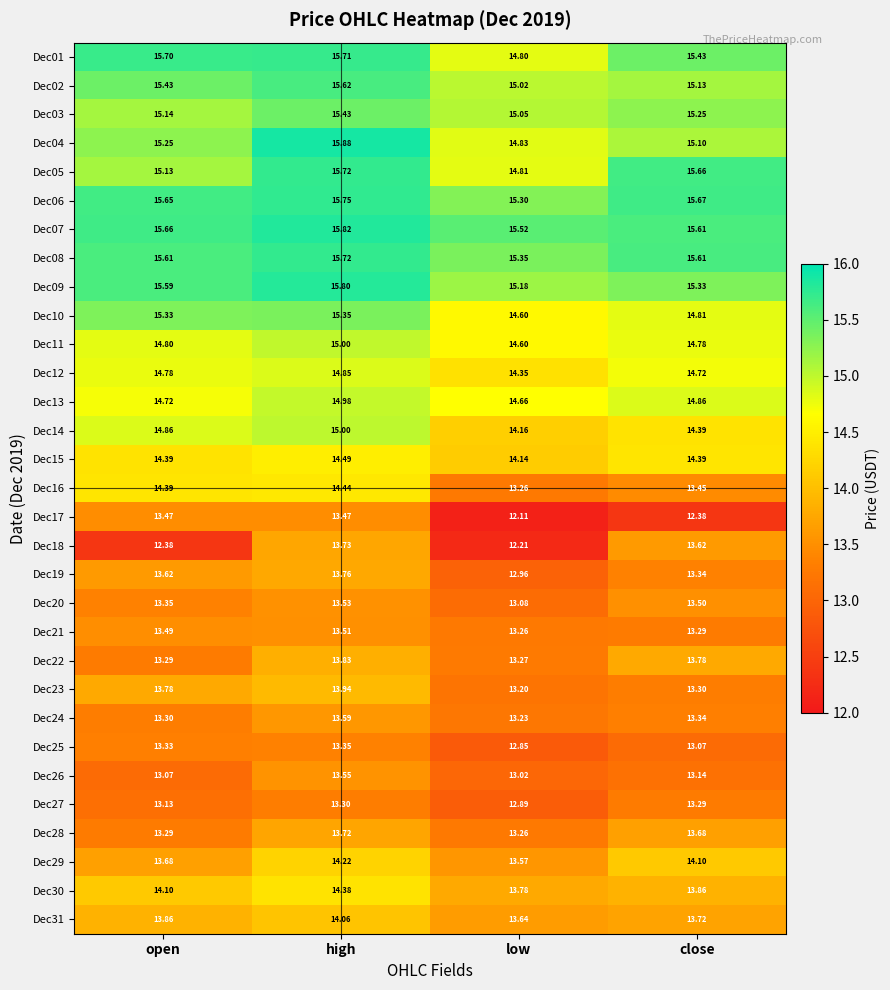

List the labels in order of Dec12 value, largest first.

high, open, close, low